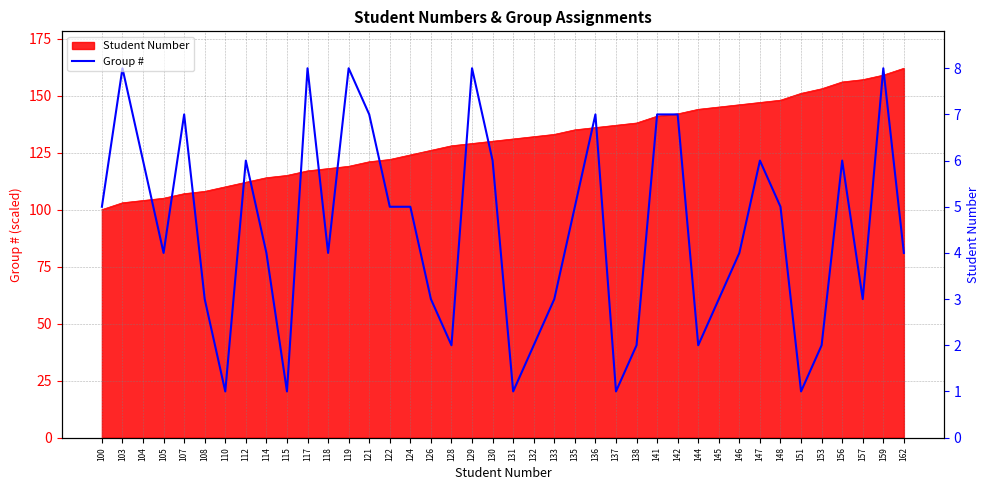

How many lines are shown in the chart?

1